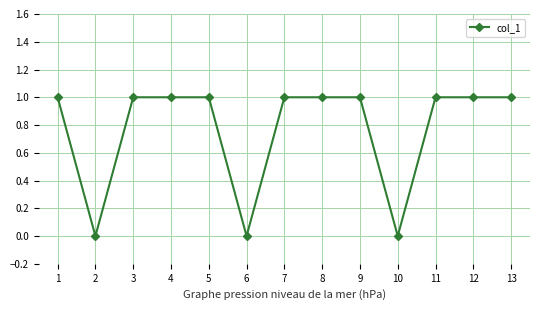

Is it true that the value at 13 is 0?

False